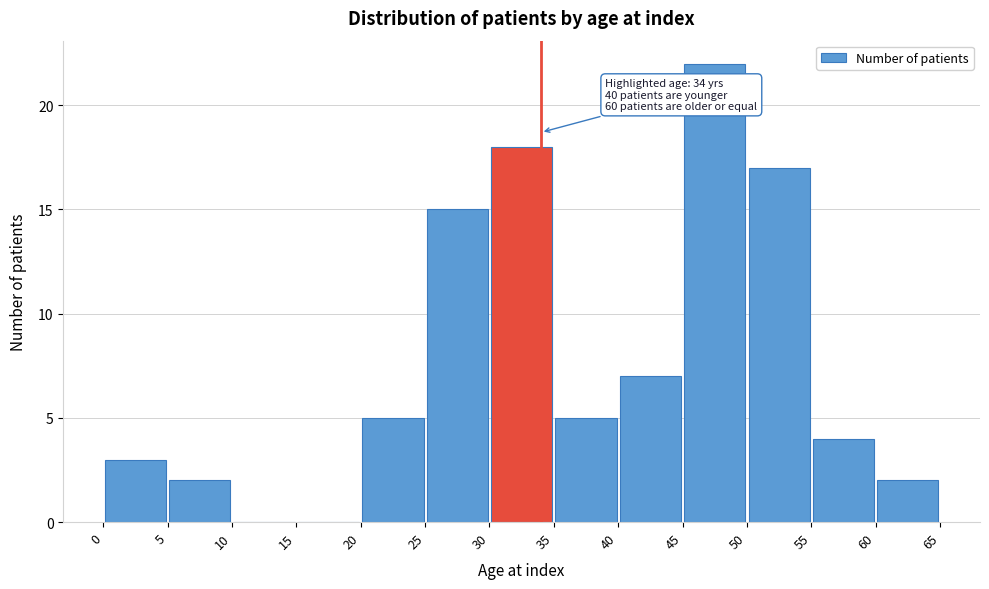

Which range on the x-axis has the tallest bar?

45 to 50